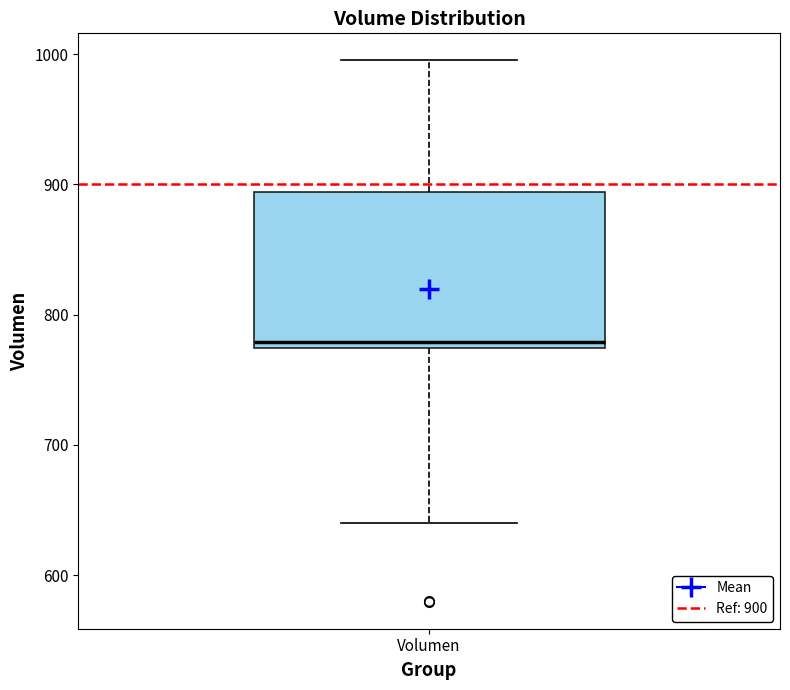

Where is the upper edge of the box for Volumen on the y-axis? The values are not printed on the chart, so give them approximately, as read against the axis.

890